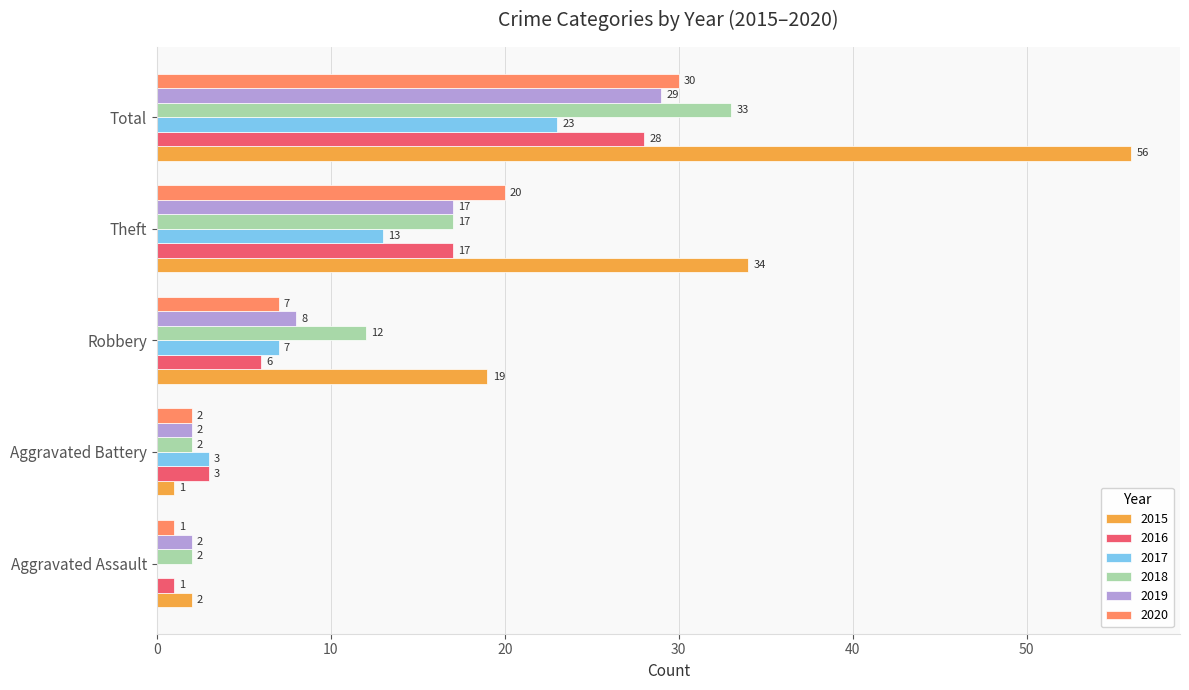

Where is 2017 nearest to the value 11?

Theft